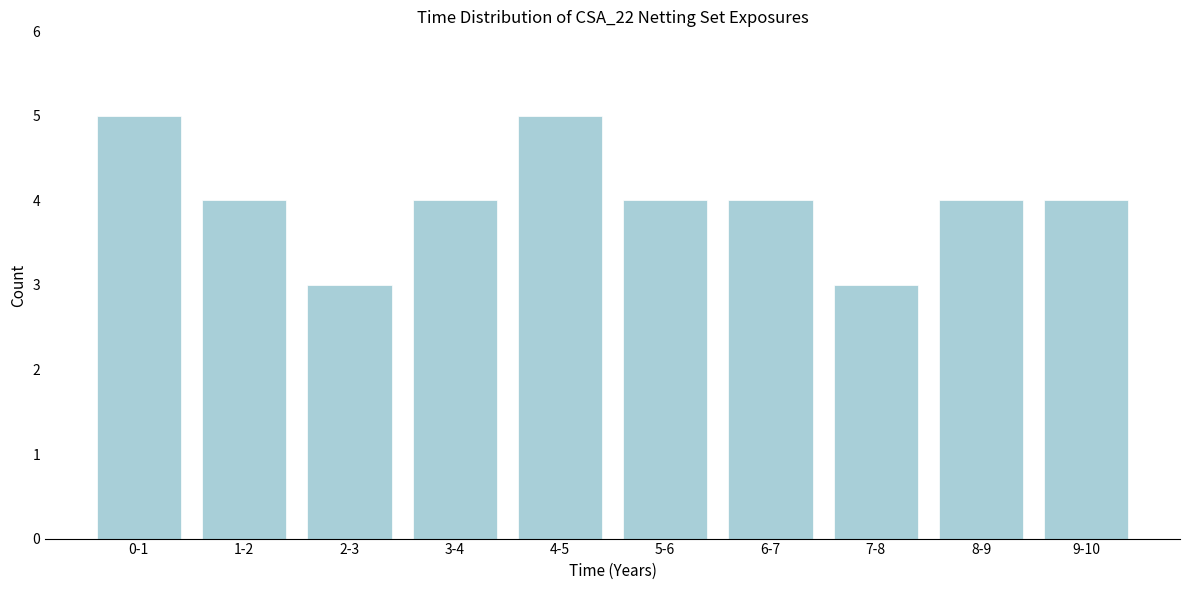

Reading right to left, extract all data points from this chart.

4	4	3	4	4	5	4	3	4	5